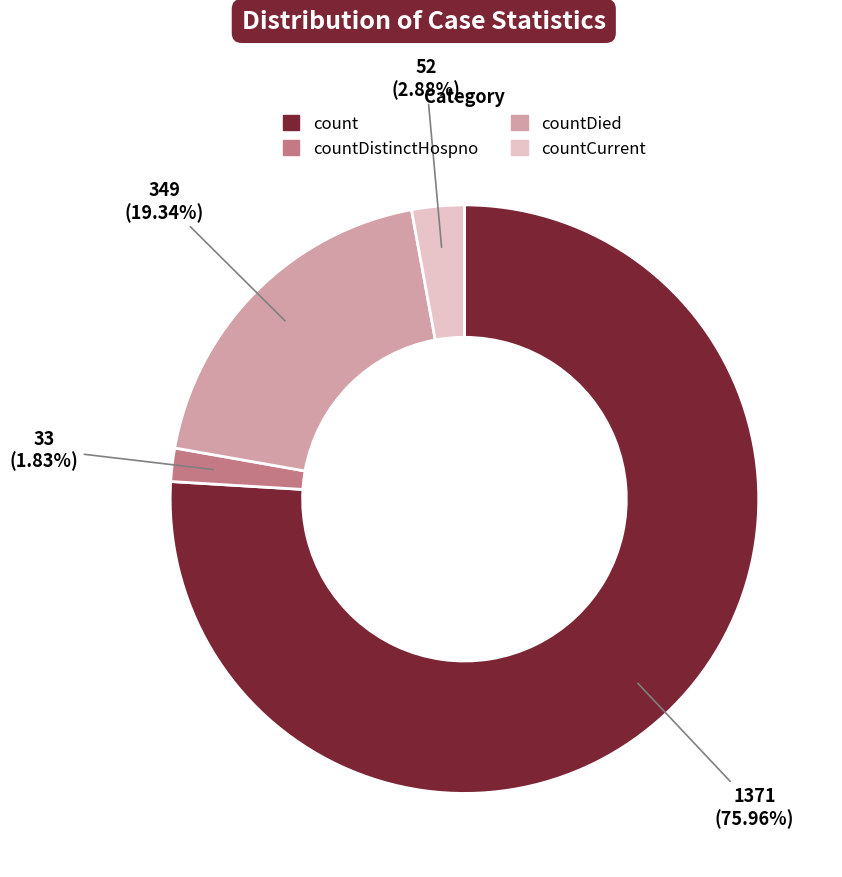

Is there a majority slice in this chart?

Yes